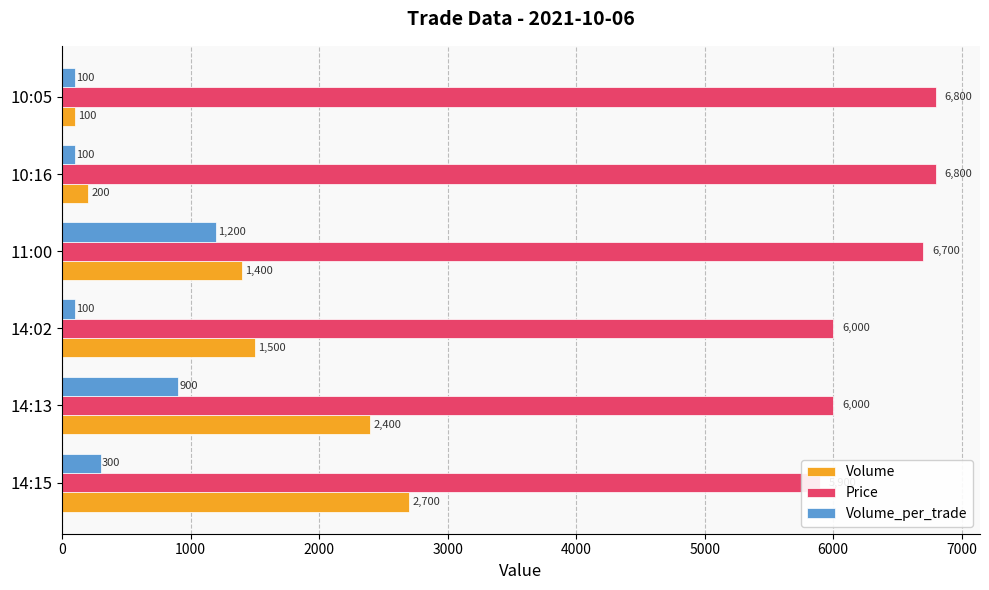

What is the average value of the Price series?

6367